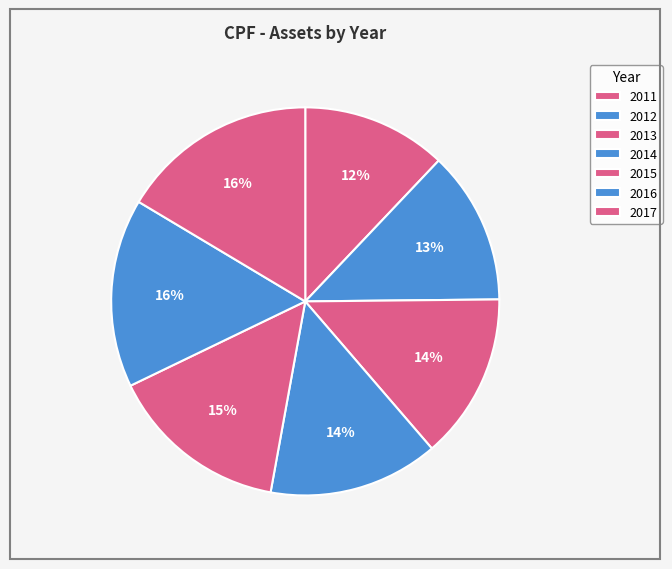

Between 2013 and 2014, which is larger?

2014